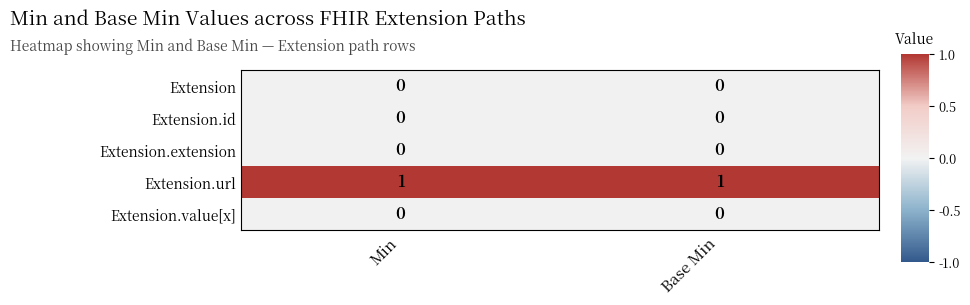

Is it true that Extension.url equals 2 at Min?

False